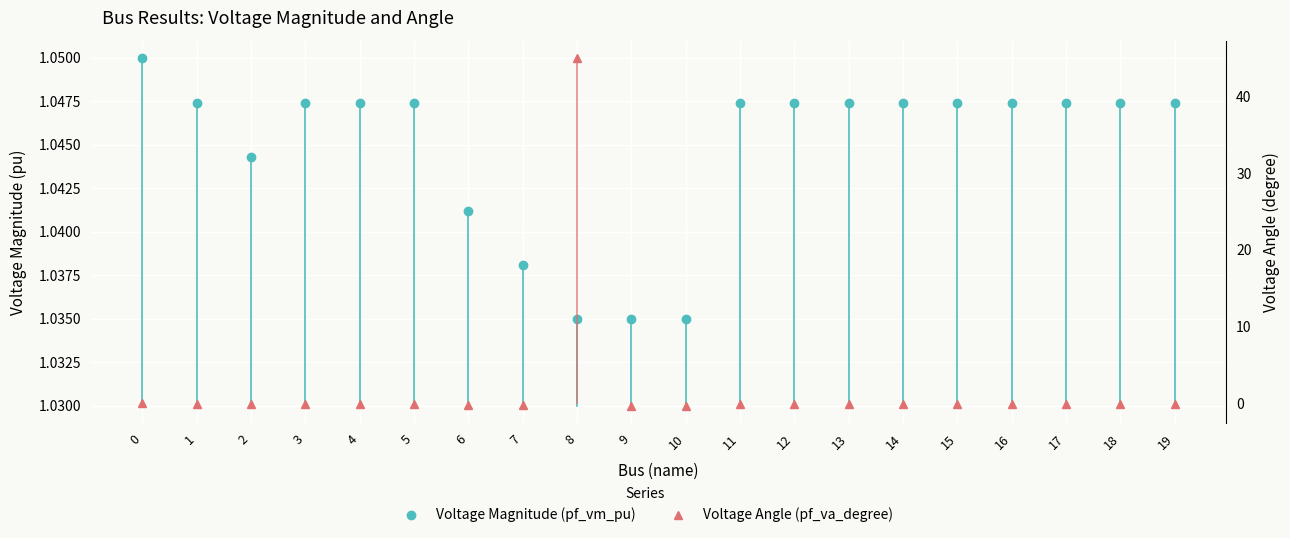

What is the total value across all series at 10?

0.7